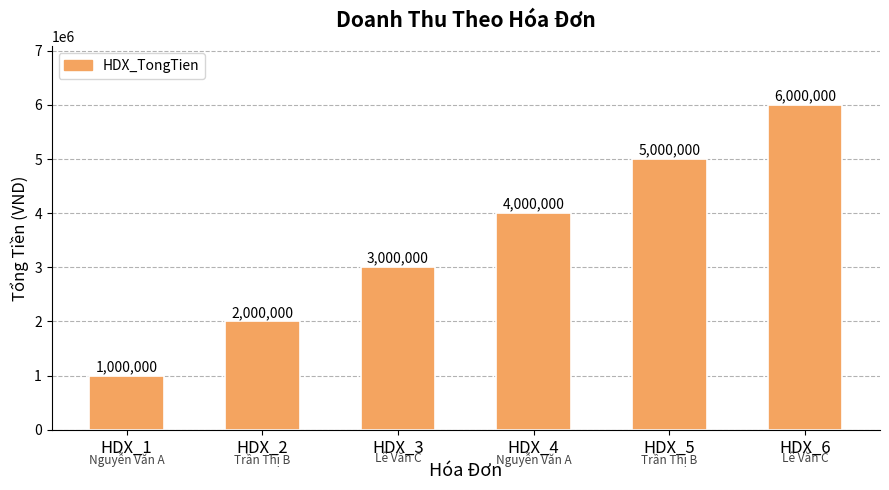

Does the chart contain any negative values?

No